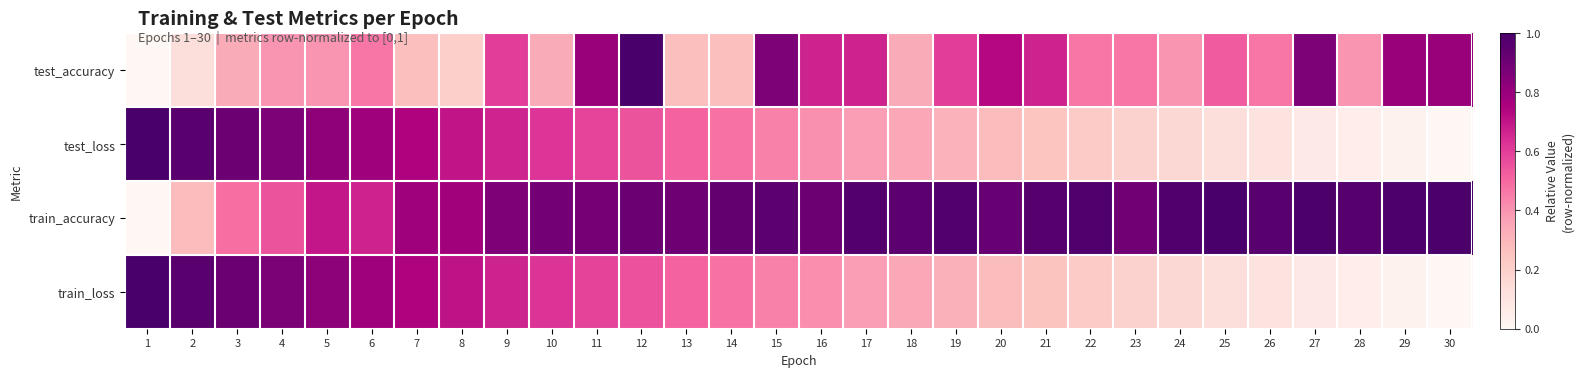

Which series has the largest range (max minus min)?

test_accuracy